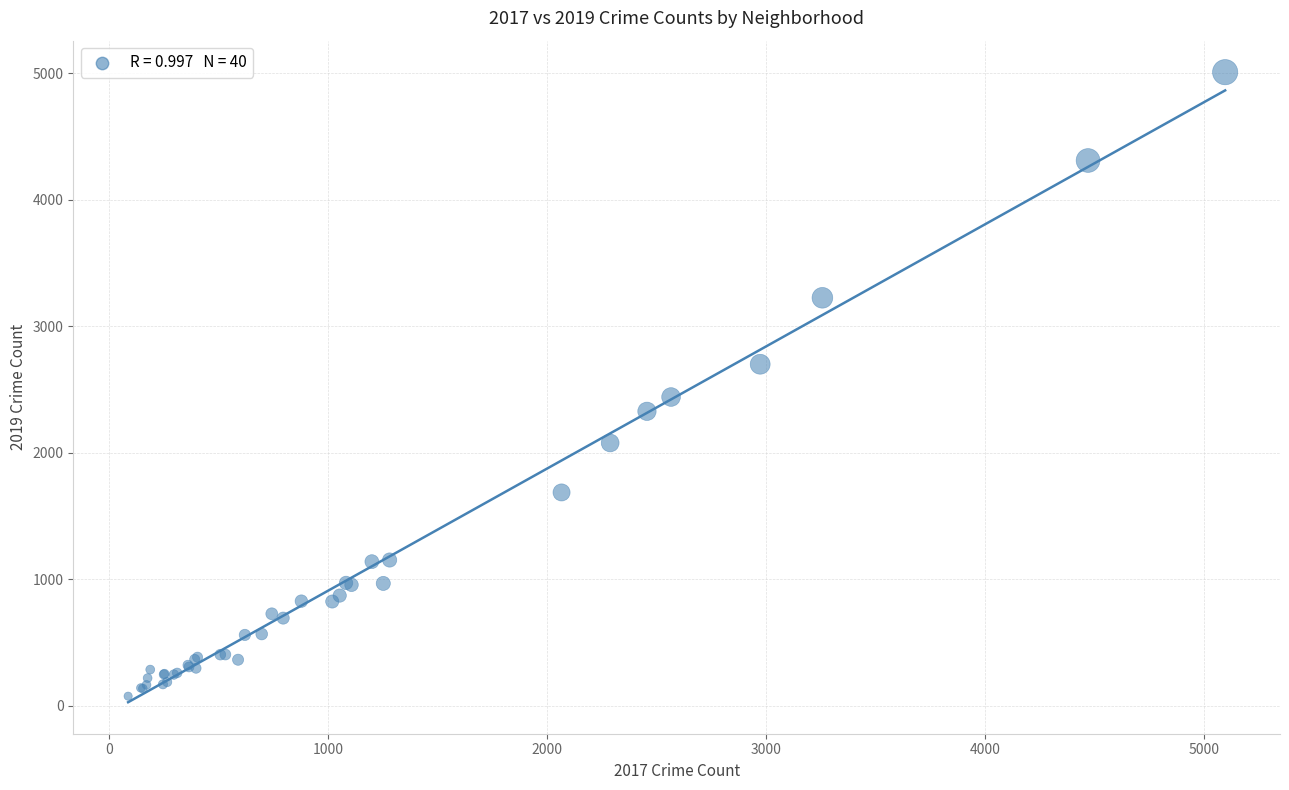

What Y value in the scatter plot is closest to 2542?

2441